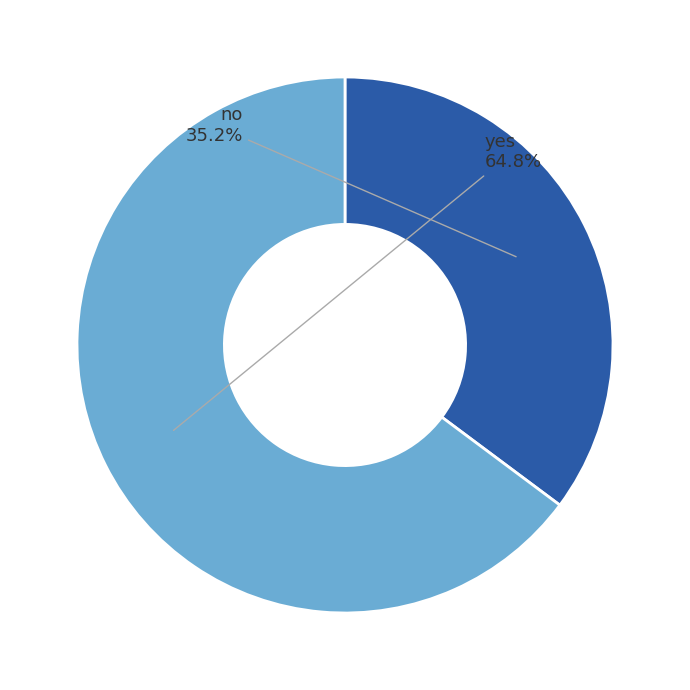

Is there a majority slice in this chart?

Yes